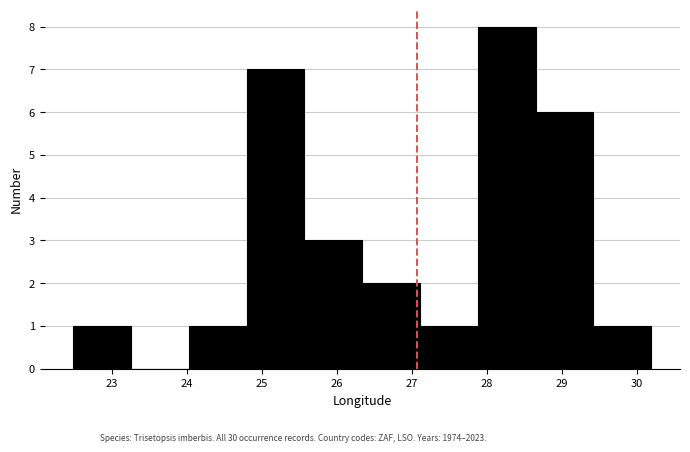

How tall is the bar that spans 27.9 to 28.6 on the x-axis? Neither the bar edges nor the heights are printed on the chart, so give them approximately, as read against the axes.

8